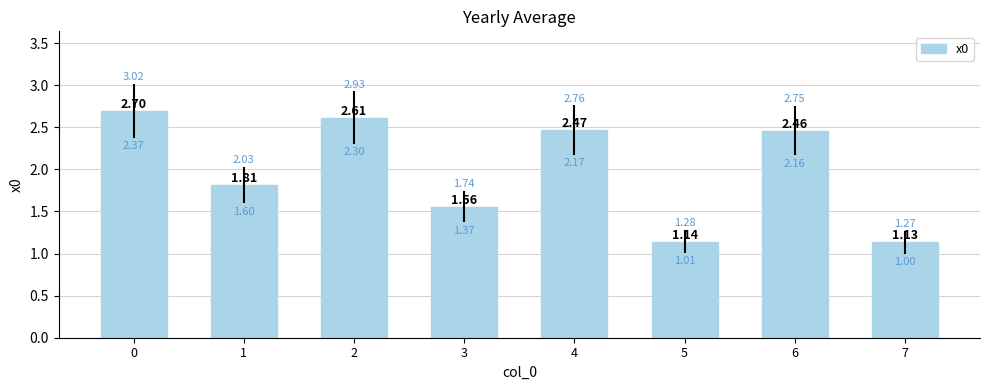

How many bars are there in total?

8